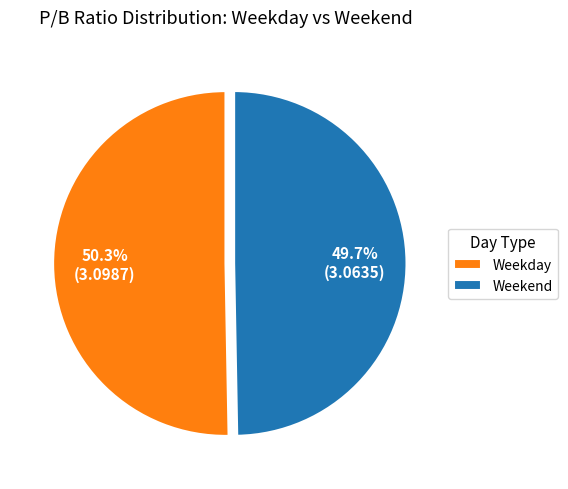

Count the number of slices in the pie.

2